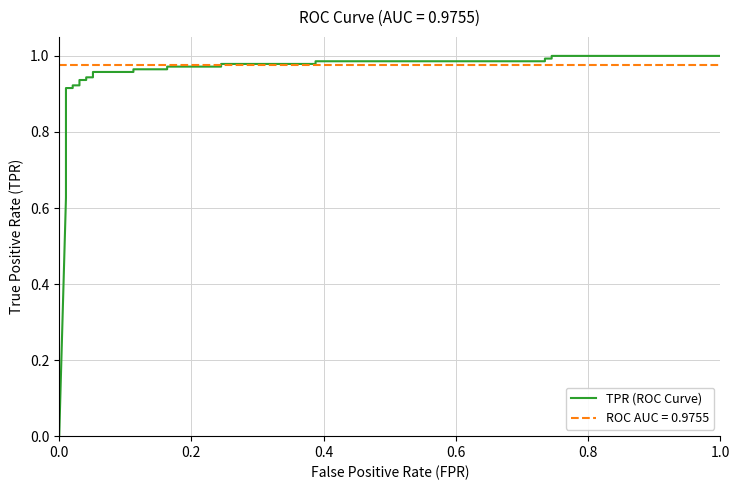

The chart shows a value of 1.0 at 1.0. True or false?

True